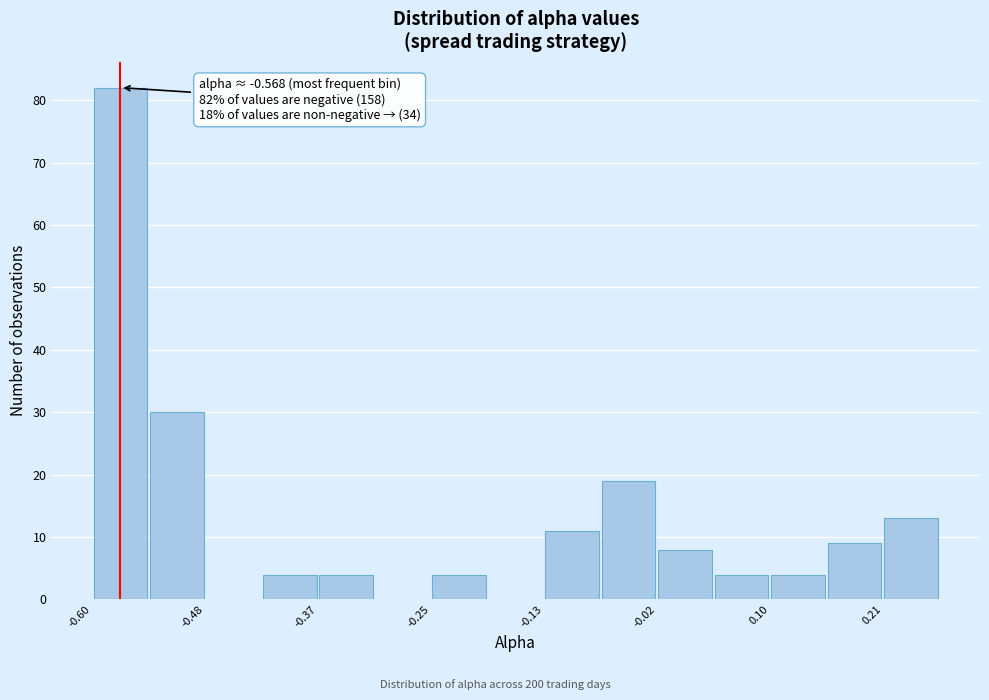

Read against the x-axis, roughly where is the centre of the tallest bar?

-0.56